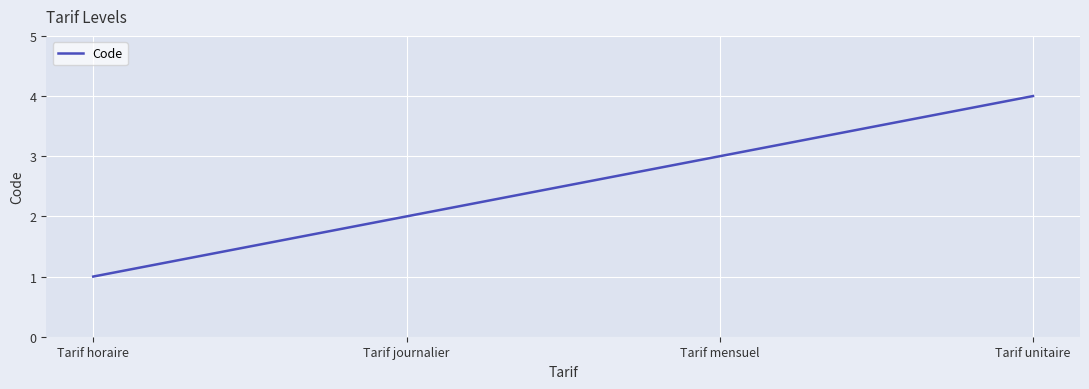

List the labels in order of value, smallest first.

Tarif horaire, Tarif journalier, Tarif mensuel, Tarif unitaire